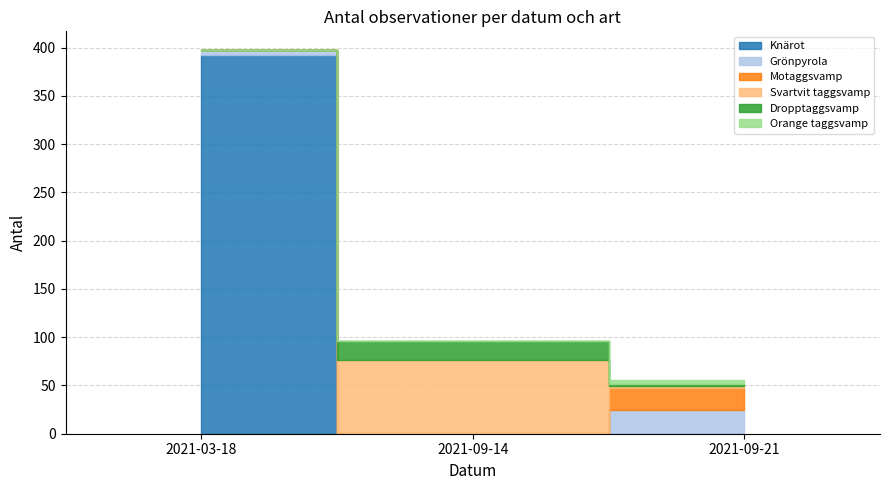

True or false: the data shows 2 at 2021-03-18.

False